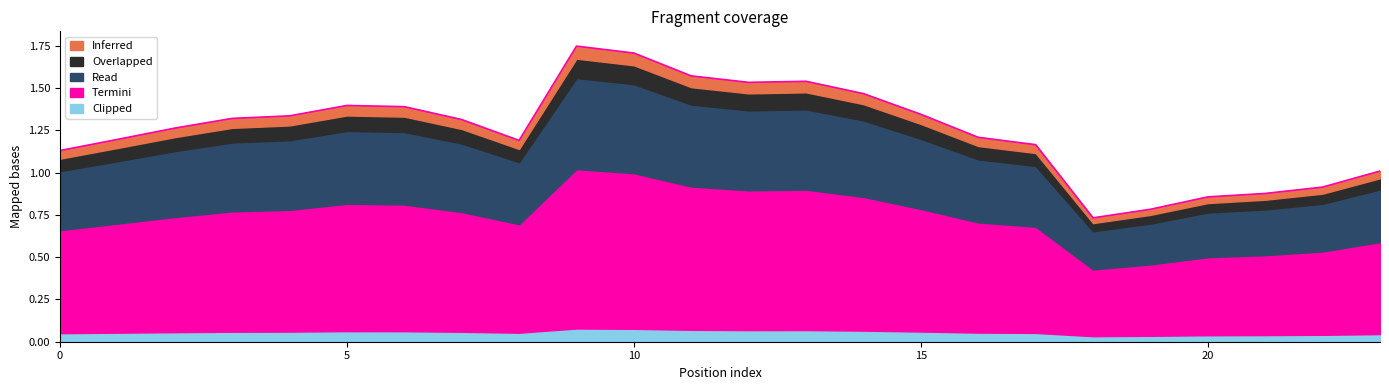

True or false: Inferred and Clipped intersect in this chart.

False